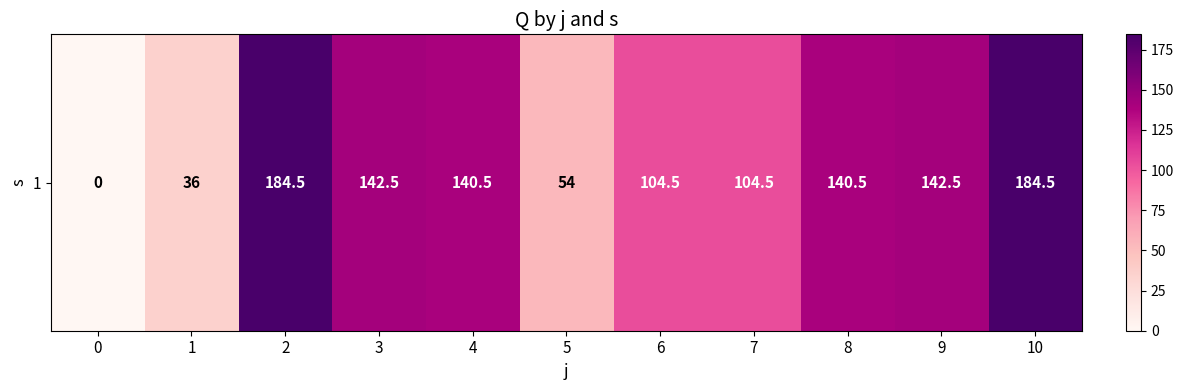

What is the sum of the values at 7 and 8?

245.0